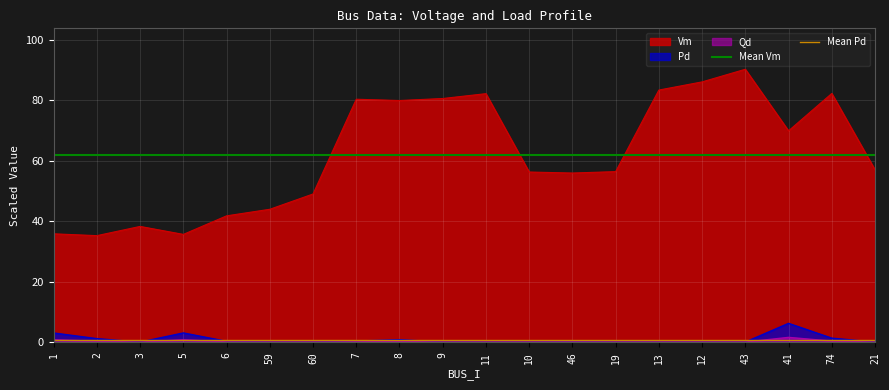

True or false: Qd and Vm intersect in this chart.

False